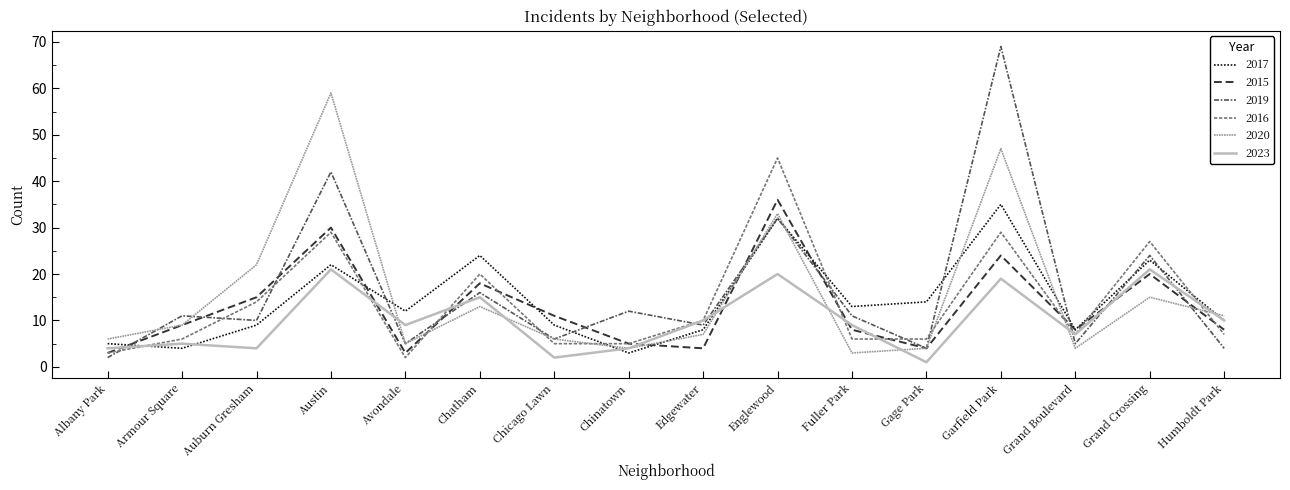

At which label is 2016 closest to 23?

Chatham